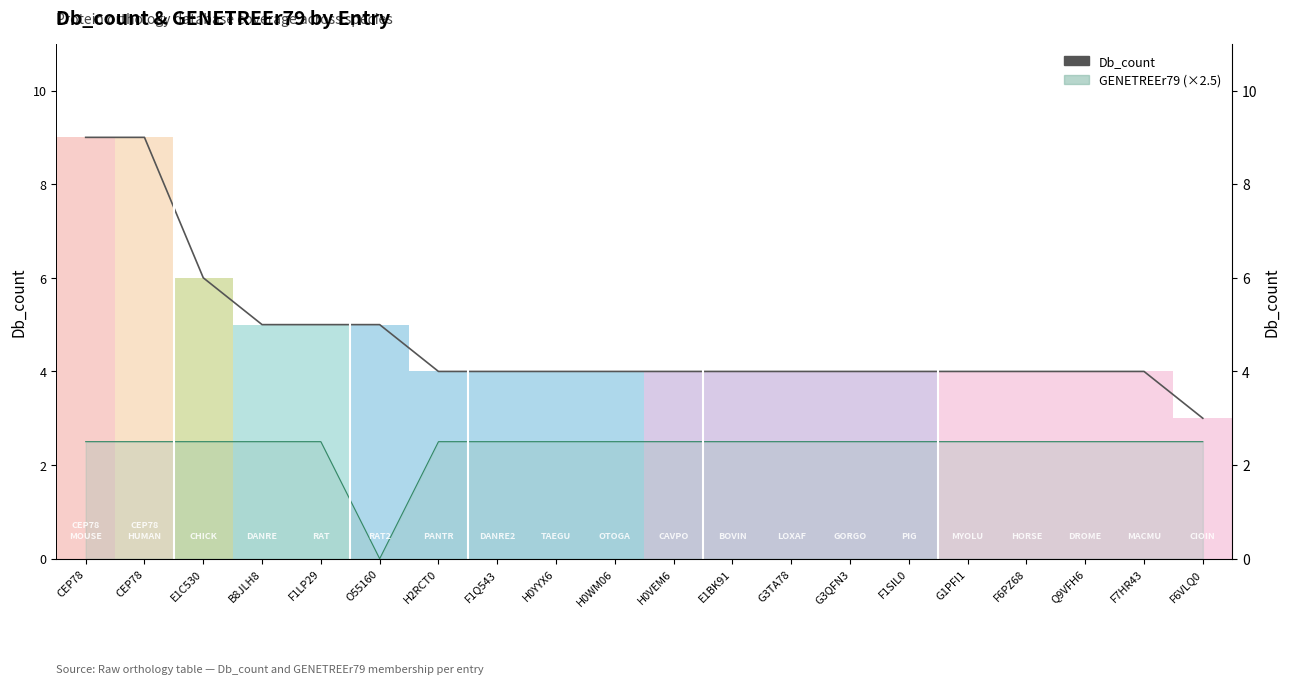

Reading left to right, extract all data points from this chart.

9	9	6	5	5	5	4	4	4	4	4	4	4	4	4	4	4	4	4	3